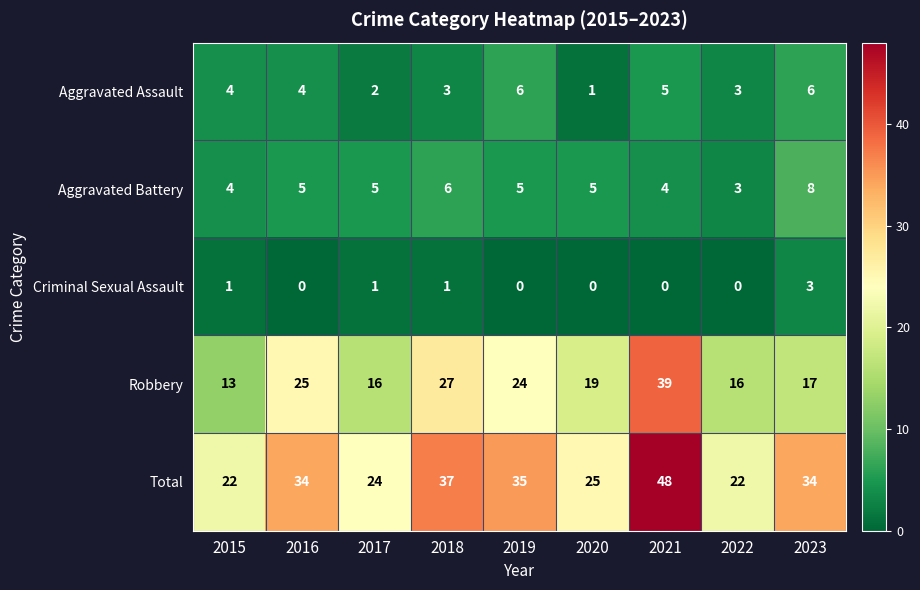

What is the greatest value displayed?

48